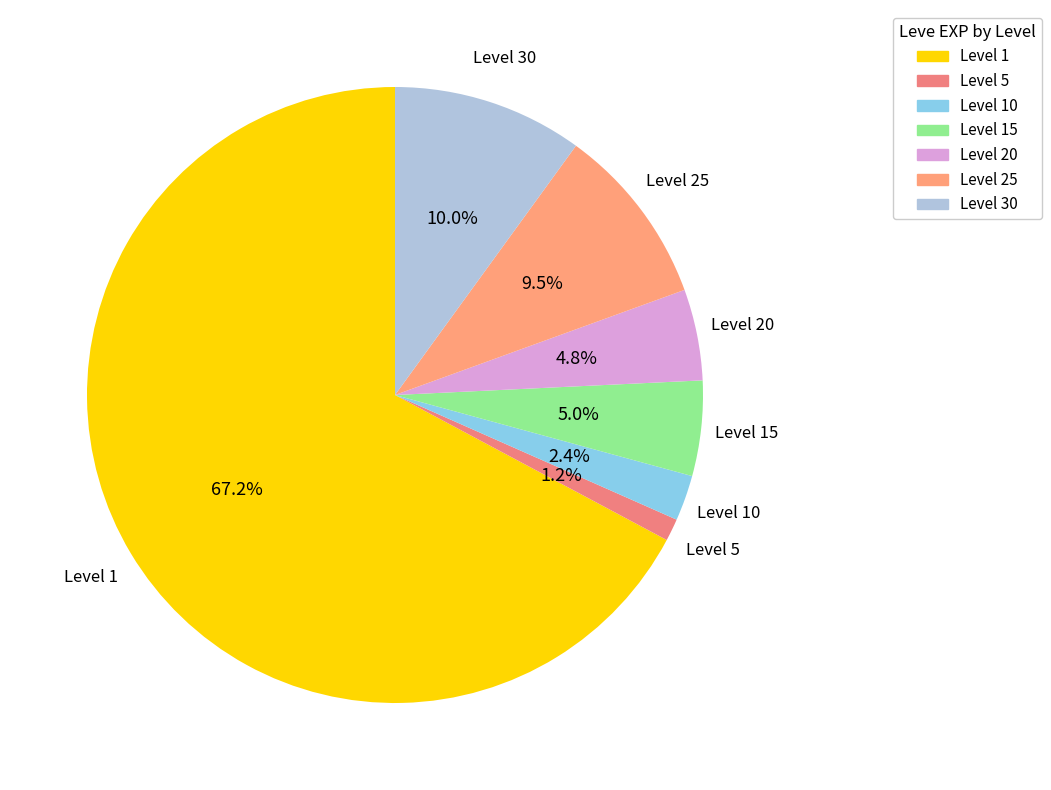

Is there a majority slice in this chart?

Yes